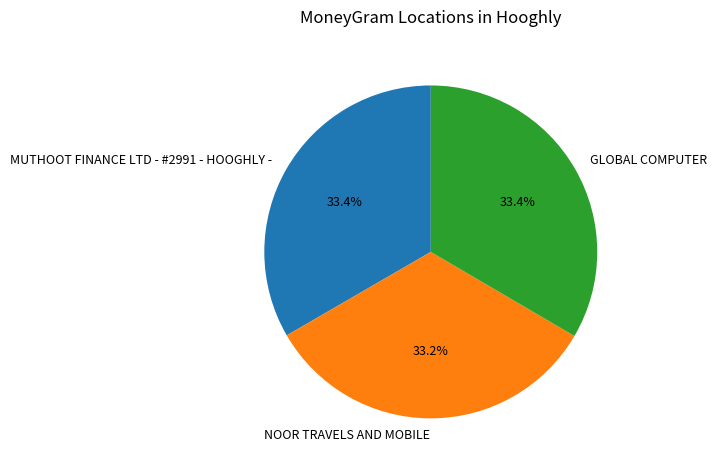

What is the ratio of the value at NOOR TRAVELS AND MOBILE to the value at MUTHOOT FINANCE LTD - #2991 - HOOGHLY -?

1.0